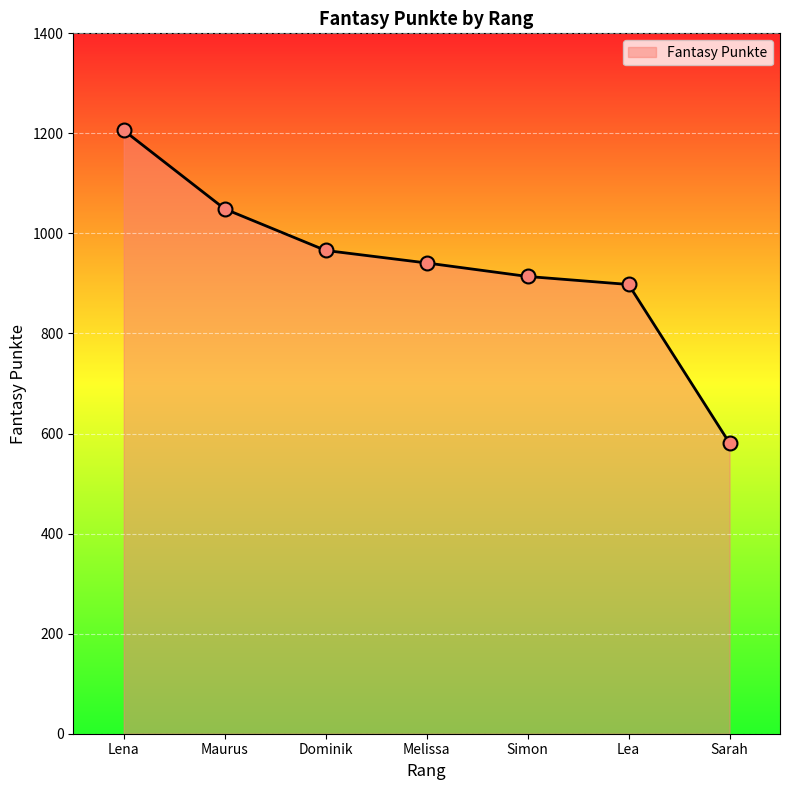

What is the change in value from Maurus to Melissa?

-108